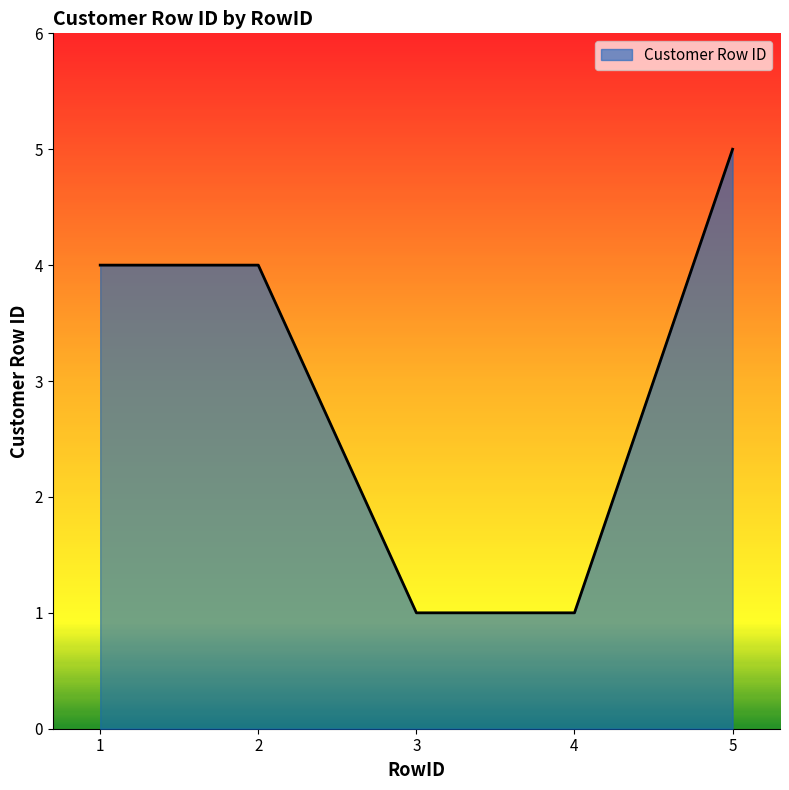

The chart shows a value of 4 at 1. True or false?

True